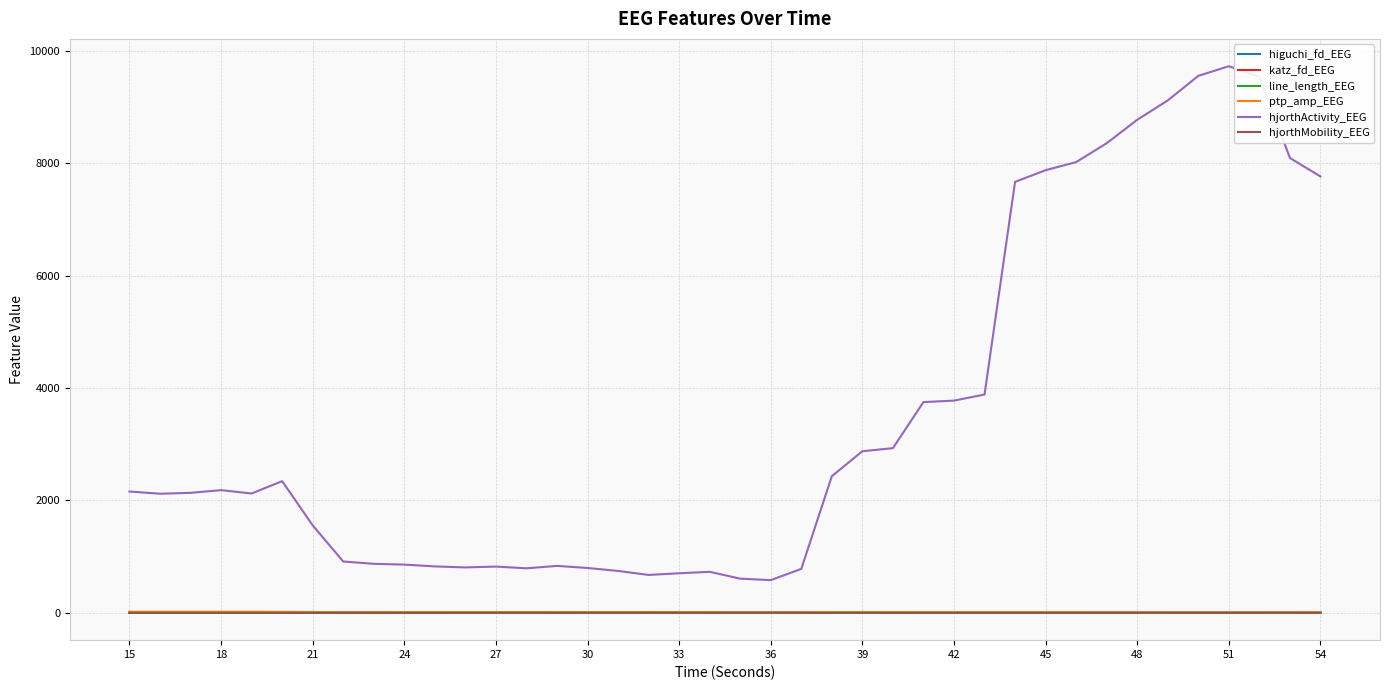

Which series has the largest total across all categories?

hjorthActivity_EEG